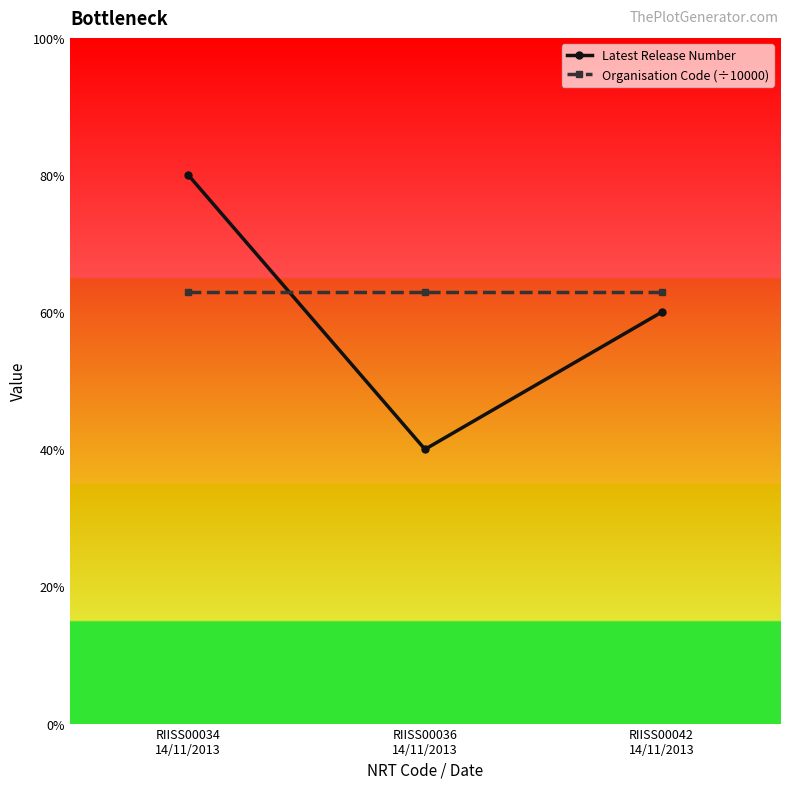

At which category does the chart reach its minimum across all series?

RIISS00036
14/11/2013